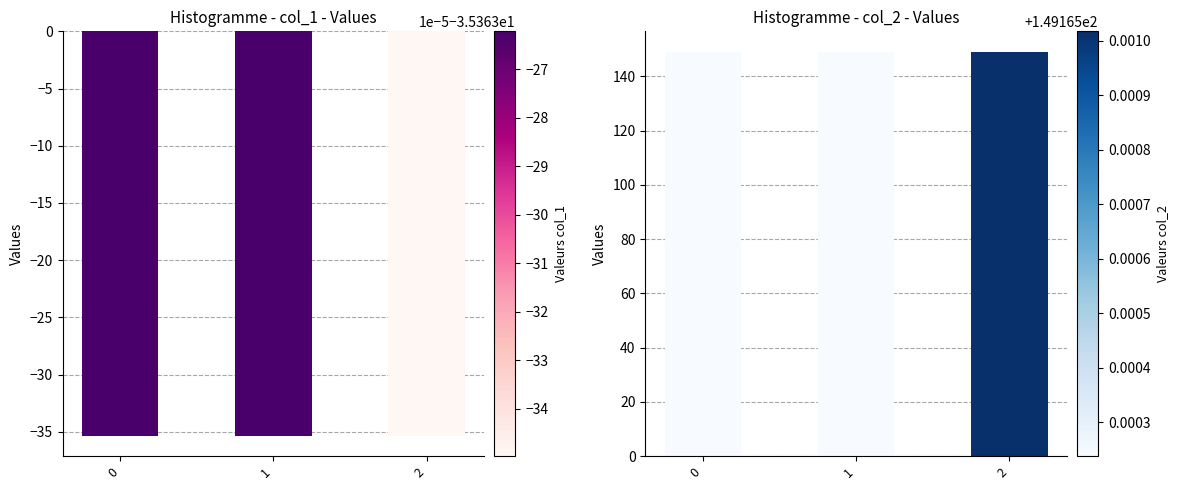

Are the bars grouped side by side (vs. stacked)?

Yes